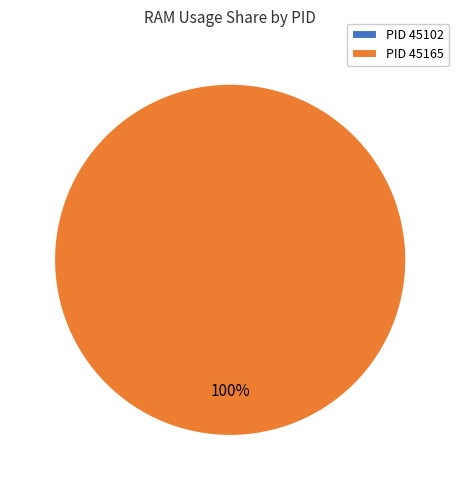

Rank the categories by value from highest to lowest.

45165, 45102